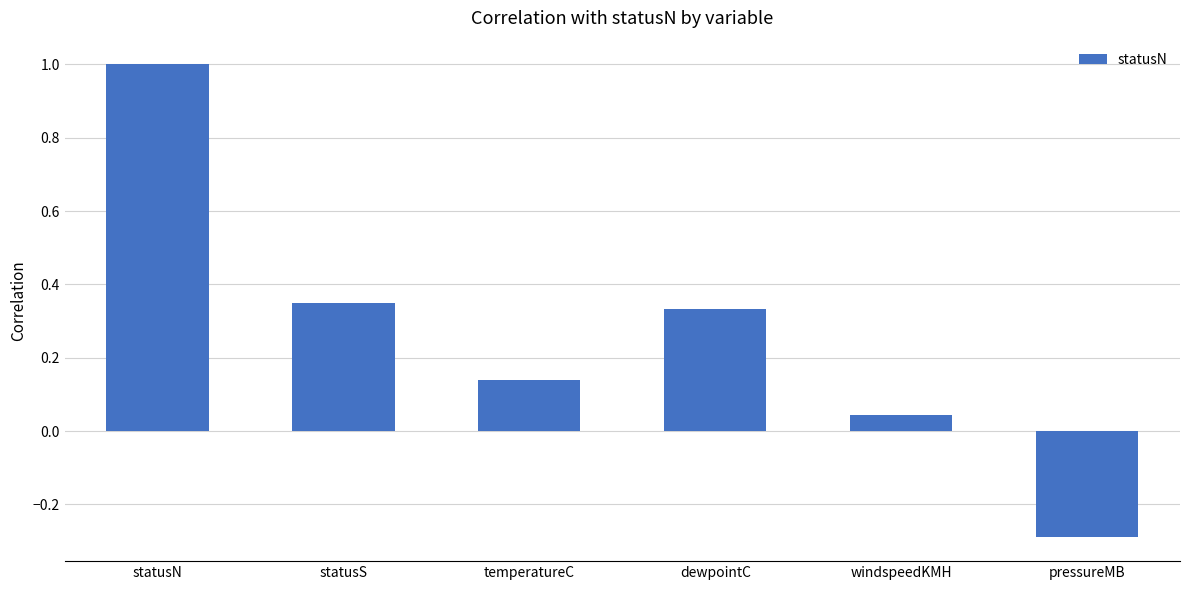

What is the difference between the values at statusS and temperatureC?

0.2